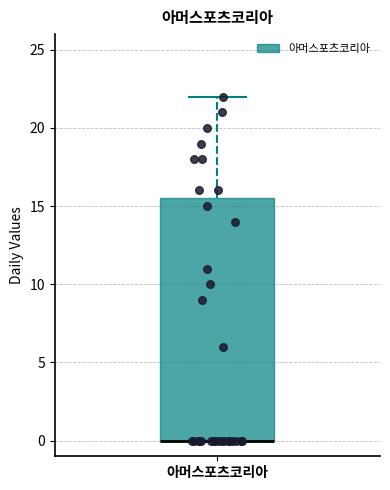

Transcribe this box plot: give where the median line is, the range the box spans, and where the two whiskers end, as read against the y-axis. The values are not printed on the chart, so give them approximately, as read against the axis.

median 0.0 (drawn on the box's lower edge), box 0.0 to 15.5, whiskers 0.0 to 22.0